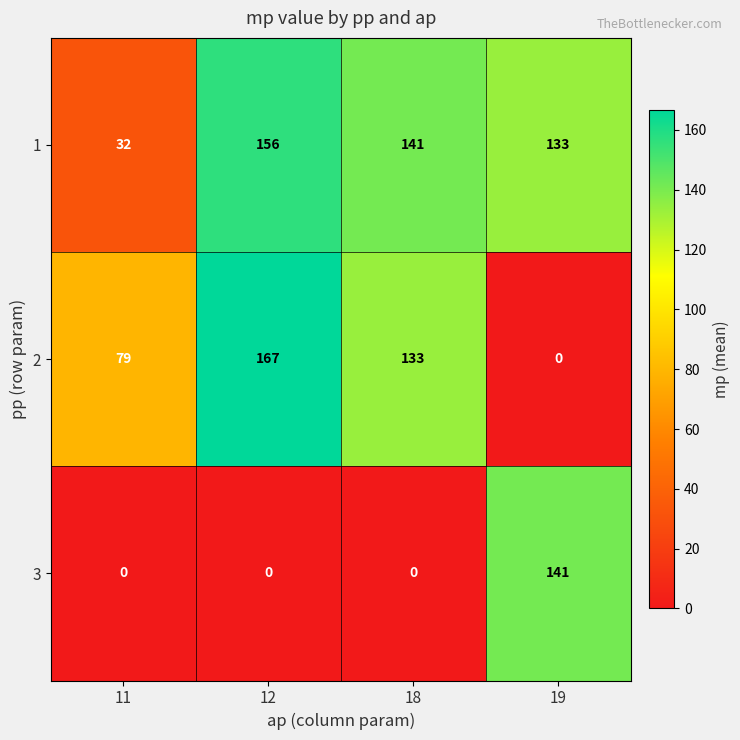

What is the spread (max minus min) of values at 18?

141